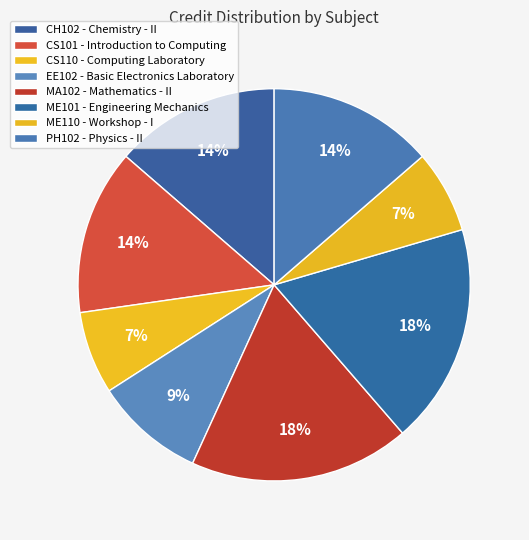

How many segments does this pie chart have?

8